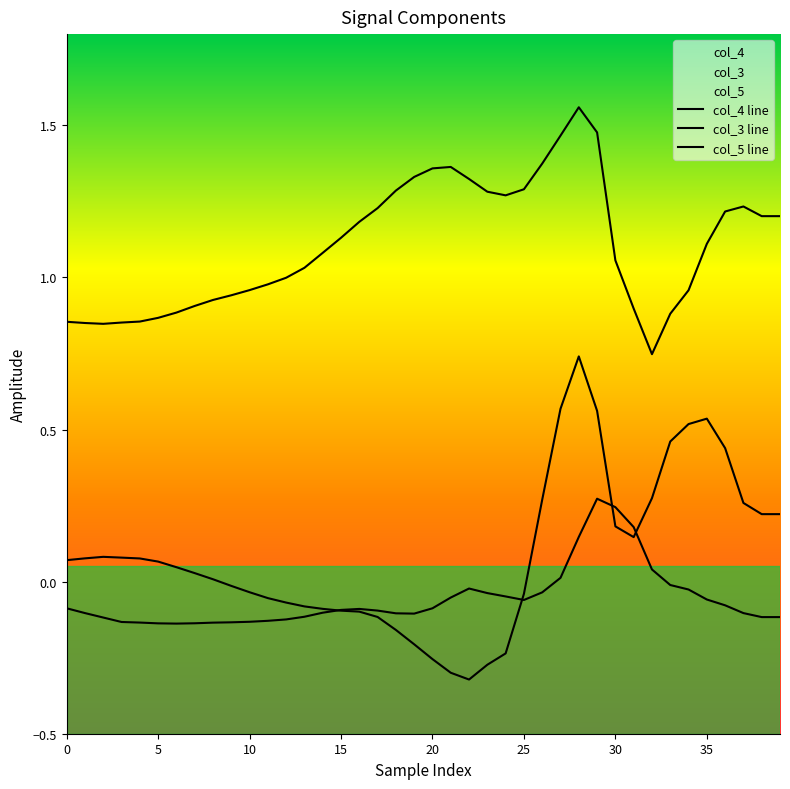

How many lines are shown in the chart?

3